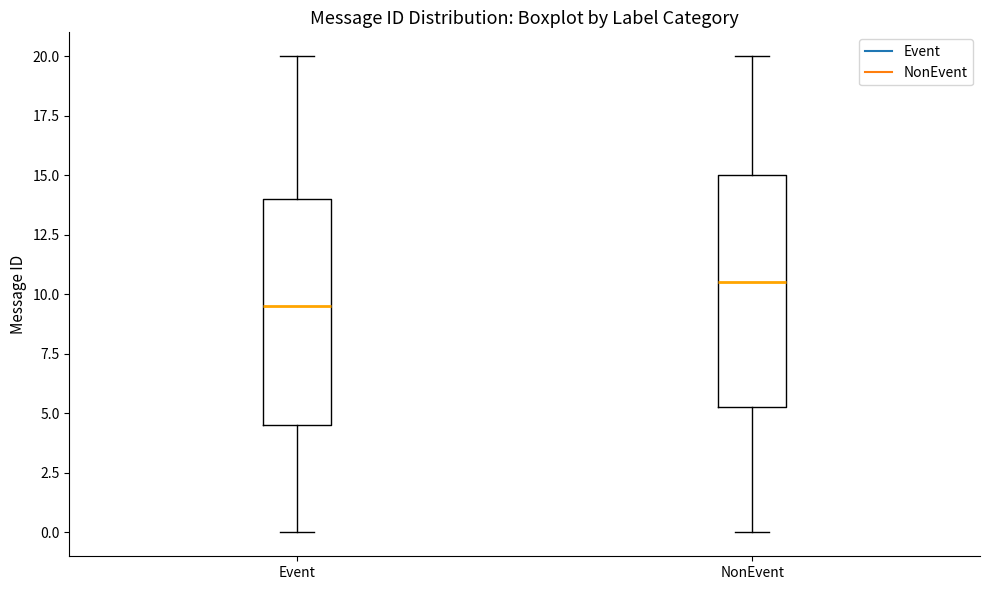

Which box has the highest median line?

NonEvent